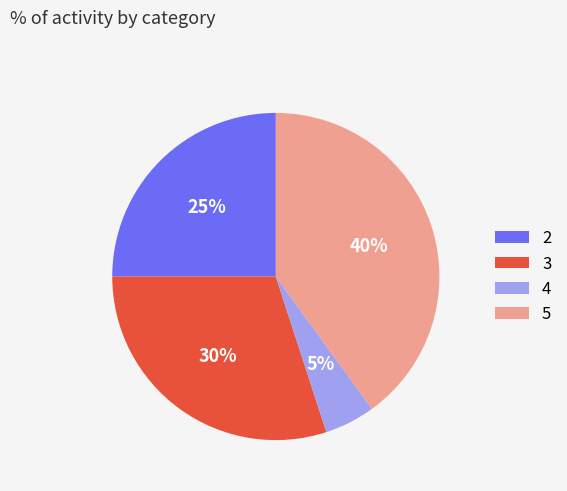

To the nearest percent, what is the difference between the 5 and 4 slice percentages?

35%